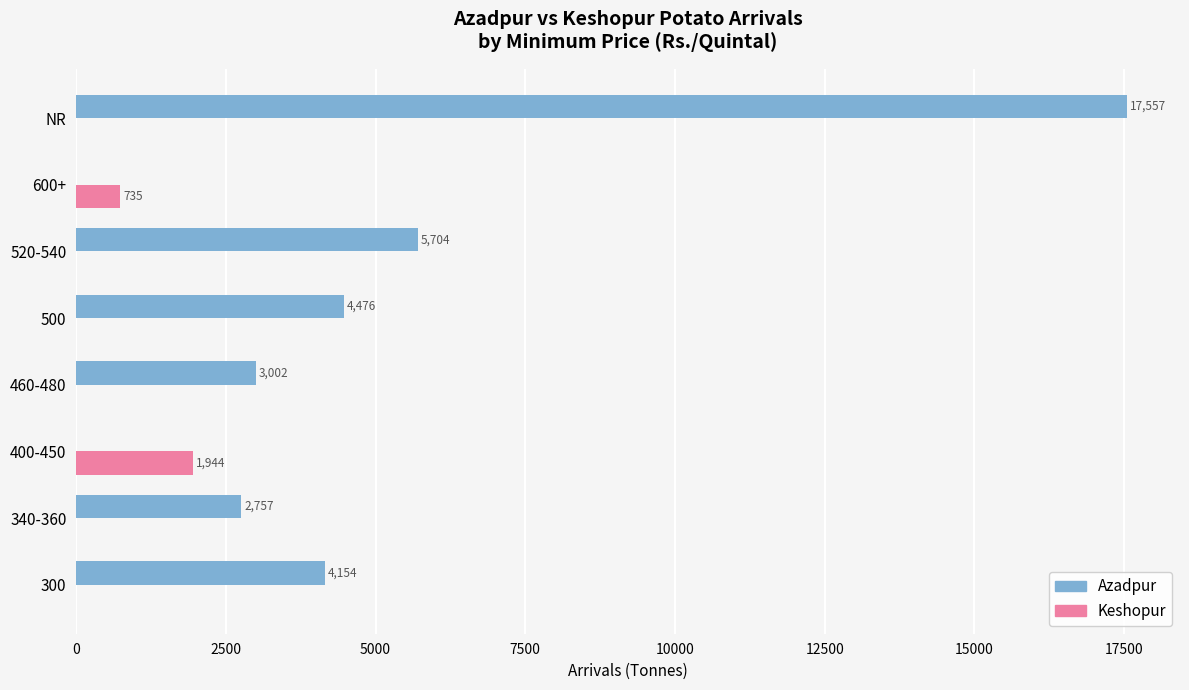

Between 300 and NR, which series saw the biggest shift?

Azadpur